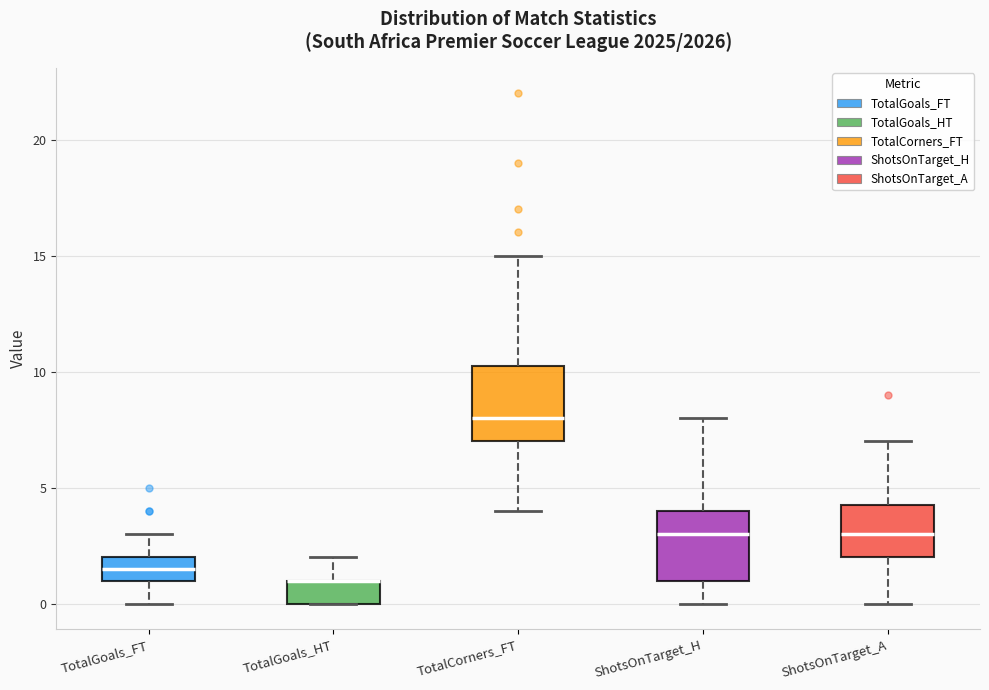

Where does the upper whisker of the box for TotalCorners_FT end on the y-axis? The values are not printed on the chart, so give them approximately, as read against the axis.

15.0